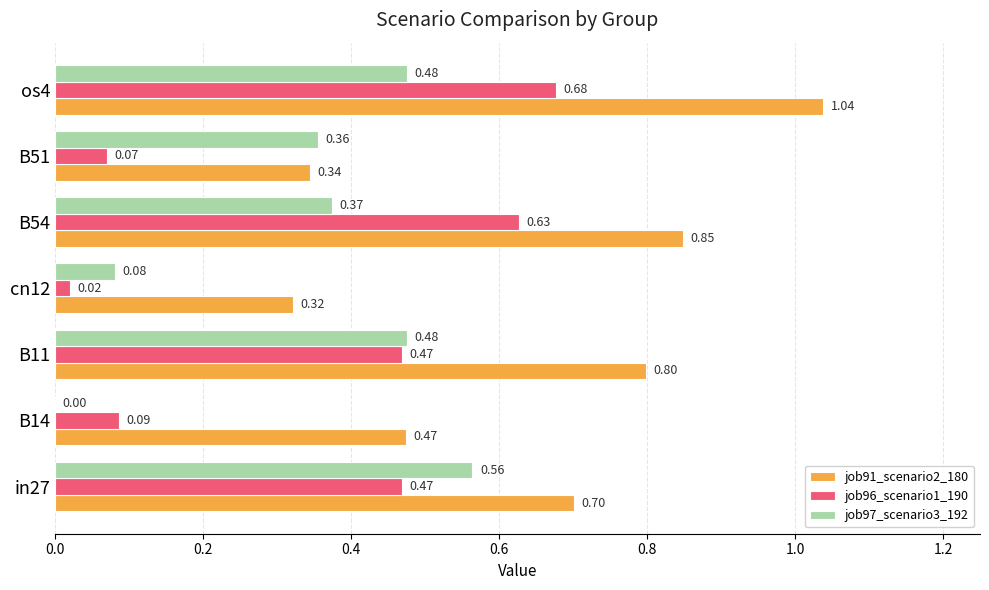

At which category is the sum across all series the highest?

os4